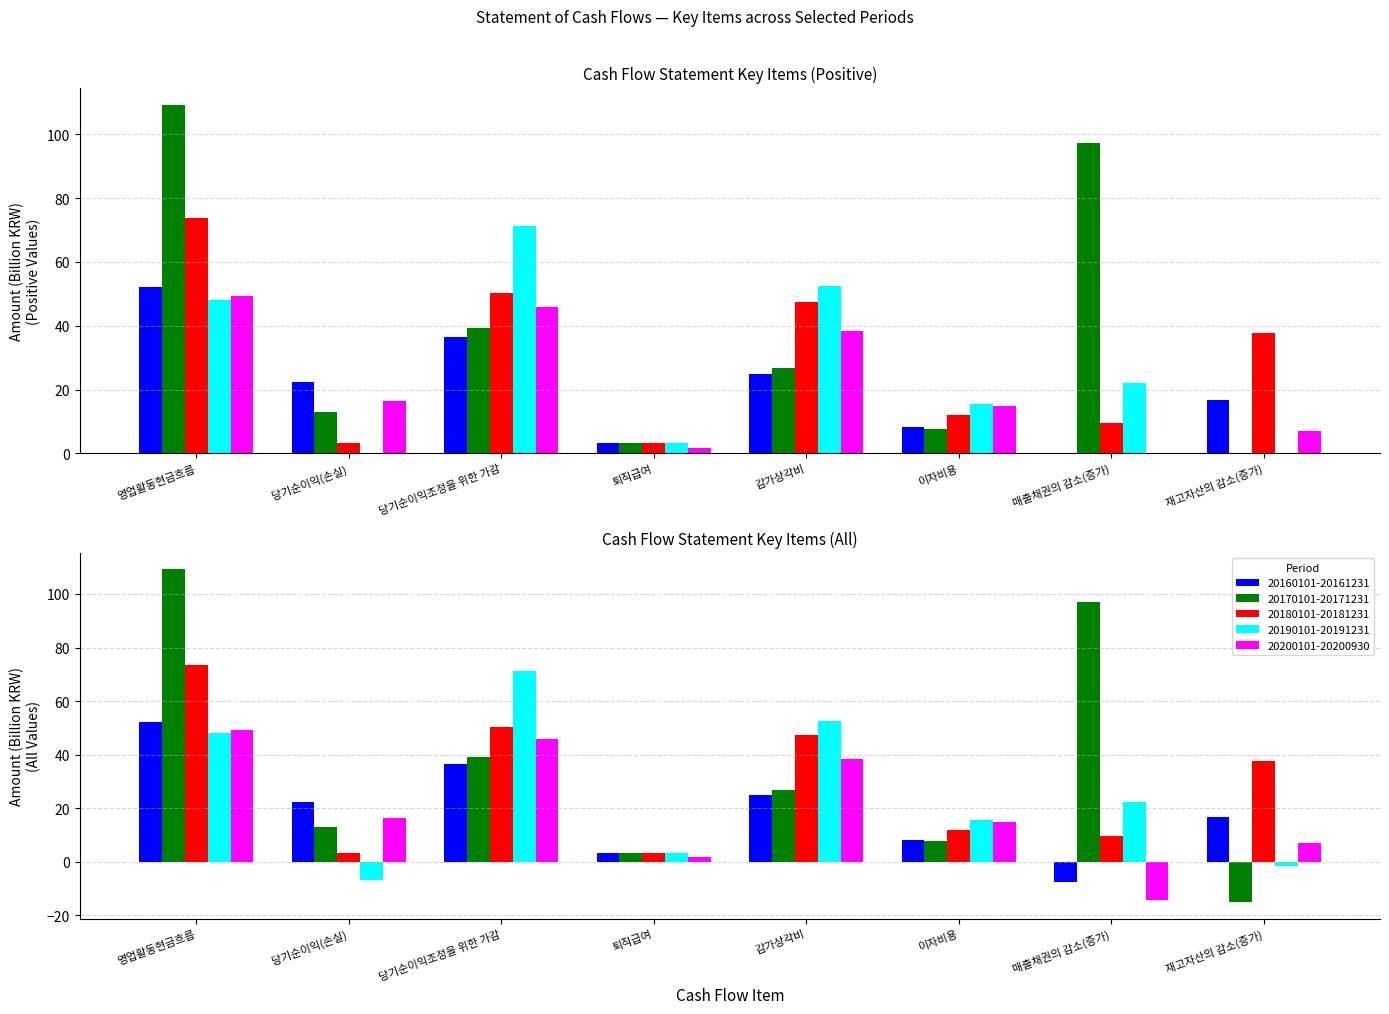

What is the lowest value of the 20200101-20200930 series?

-14.3